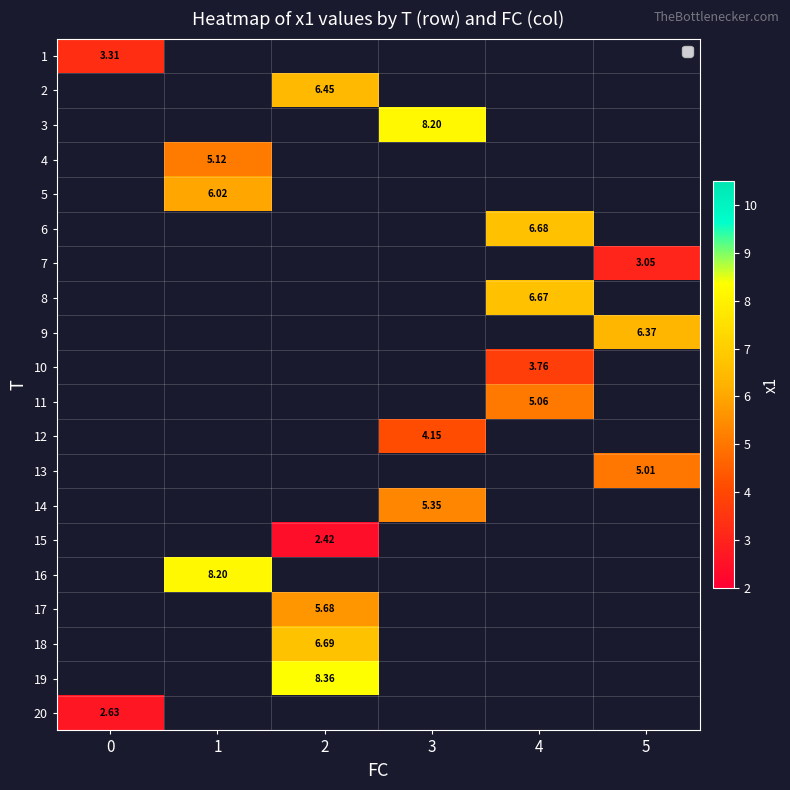

What is the spread (max minus min) of values at 0?

0.7